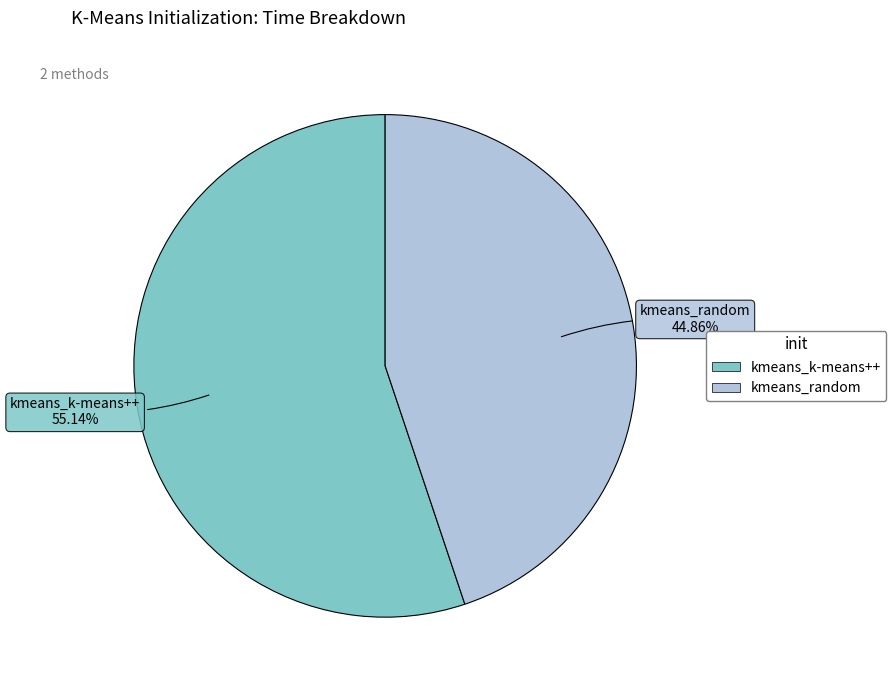

To the nearest percent, what percentage of the pie is kmeans_random?

45%